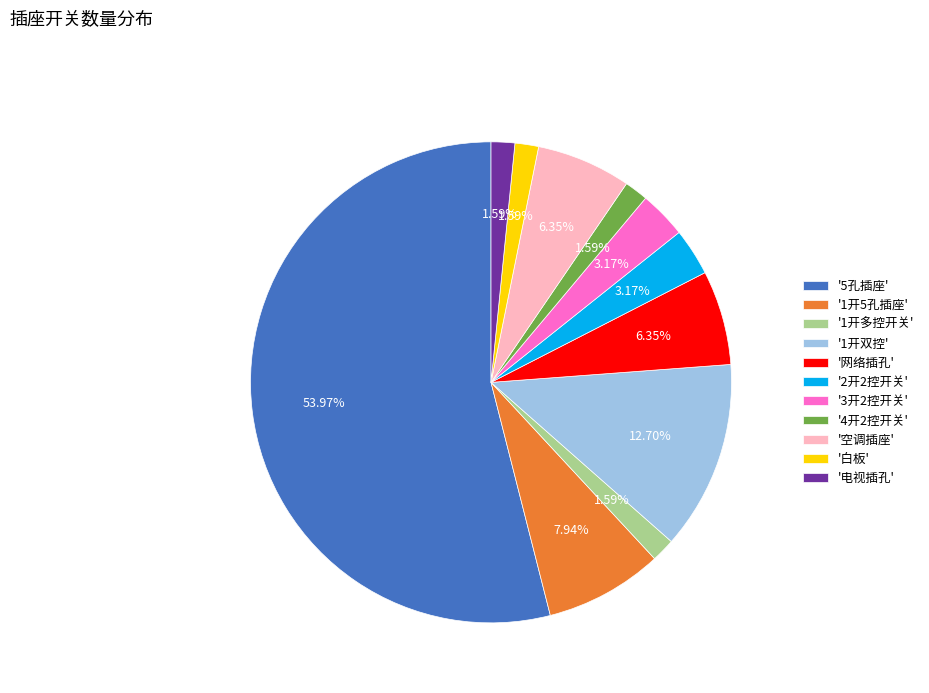

What is the largest slice in the pie chart?

'5孔插座'